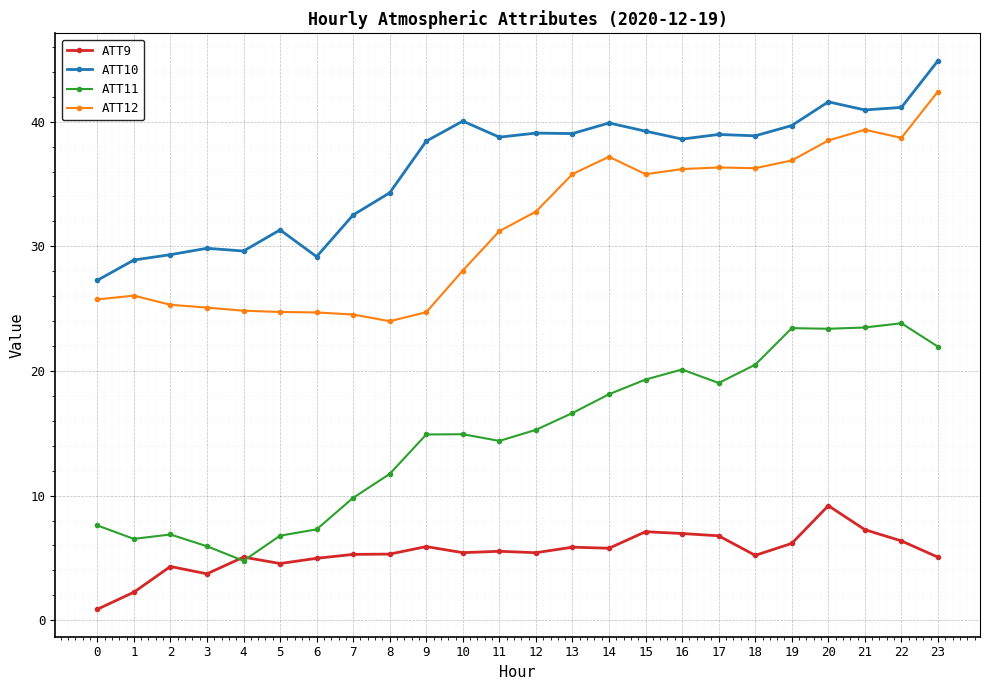

What is the difference between the ATT12 values at 13 and 1?

9.8